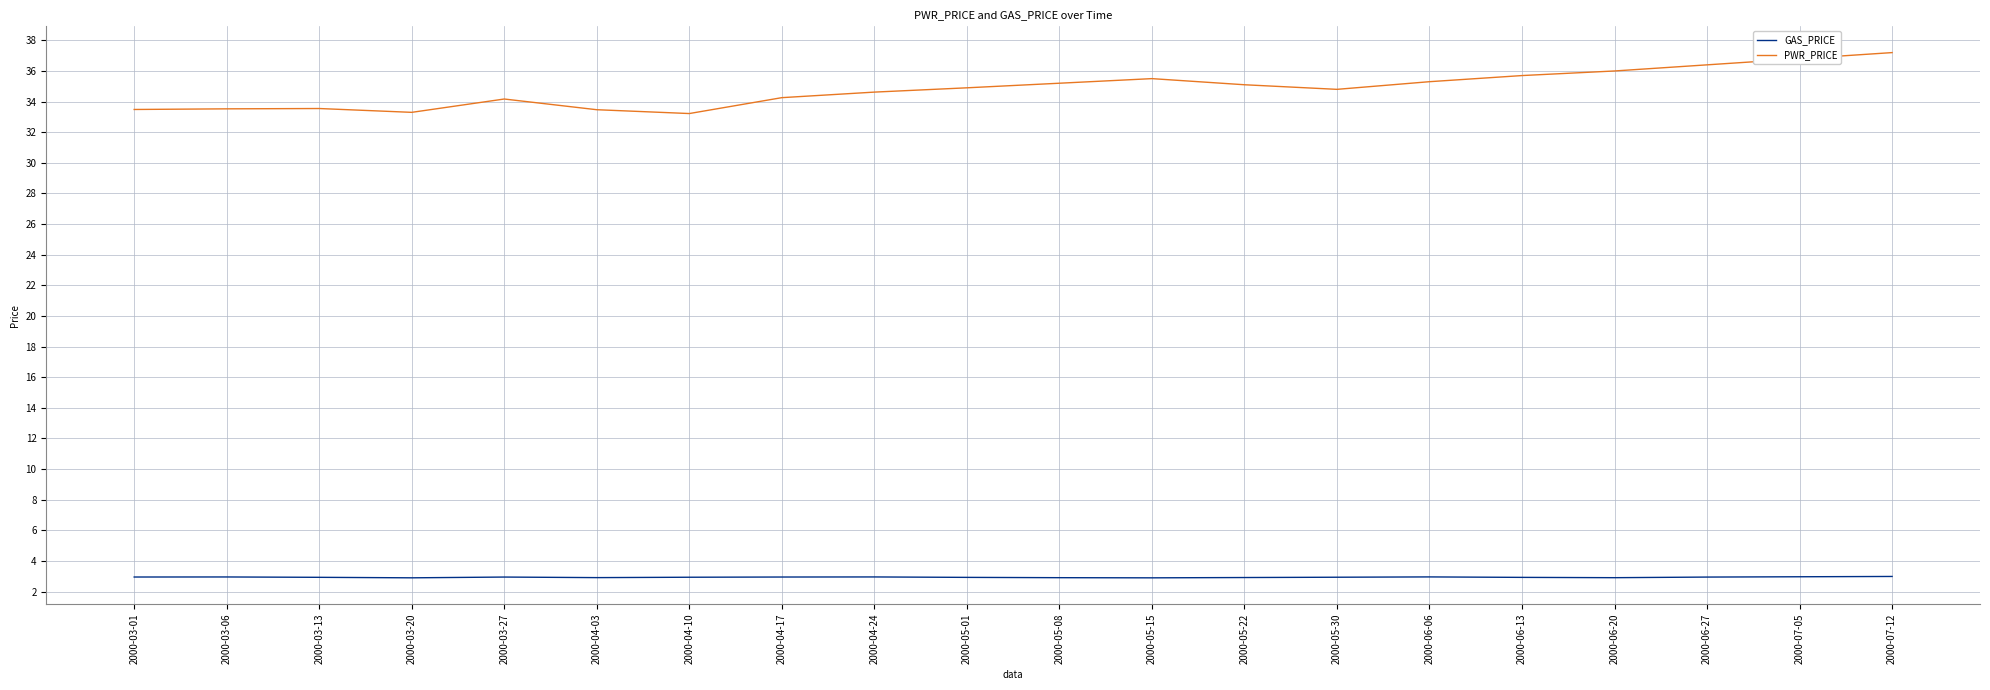

What is the difference between the highest and lowest values at 2000-07-12?

34.2